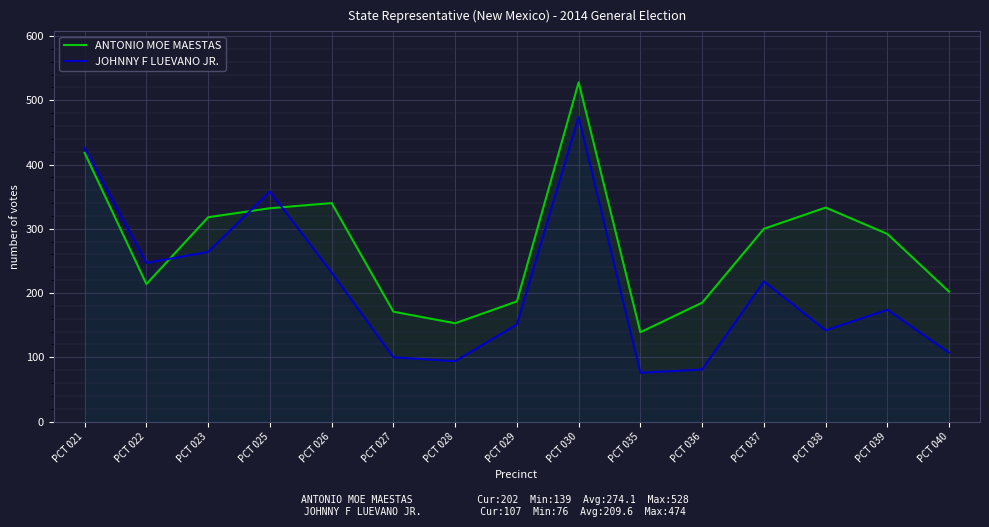

True or false: ANTONIO MOE MAESTAS and JOHNNY F LUEVANO JR. intersect in this chart.

True